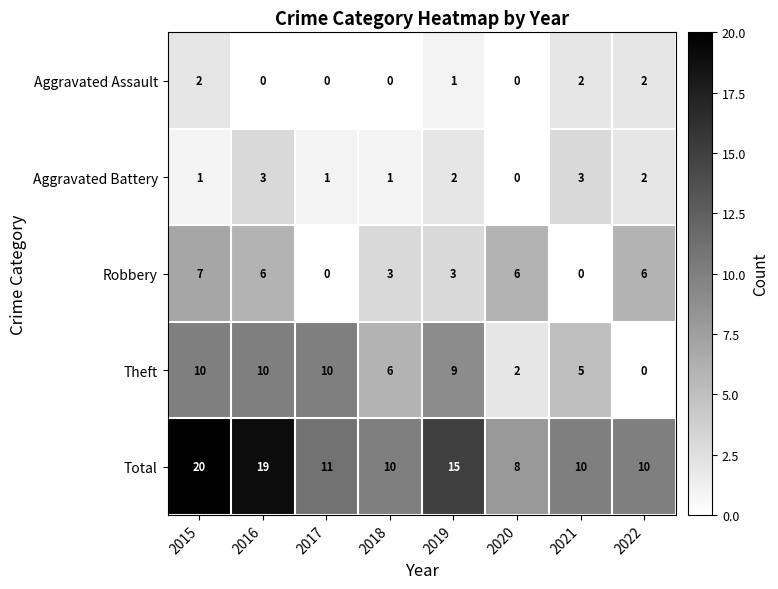

How many values in the Theft series are below 9?

4